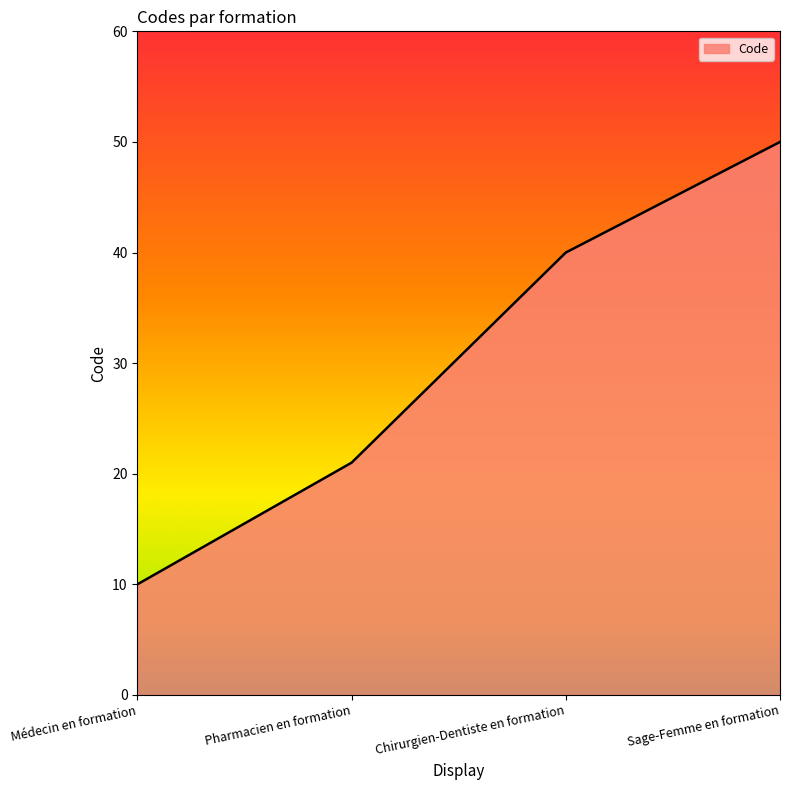

The value at Sage-Femme en formation is 50. True or false?

True